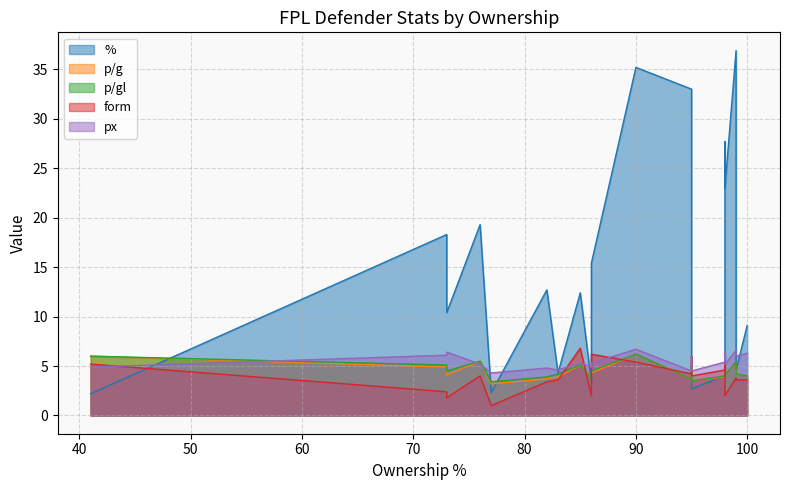

After their last crossing, which series has the higher values: px or p/gl?

px